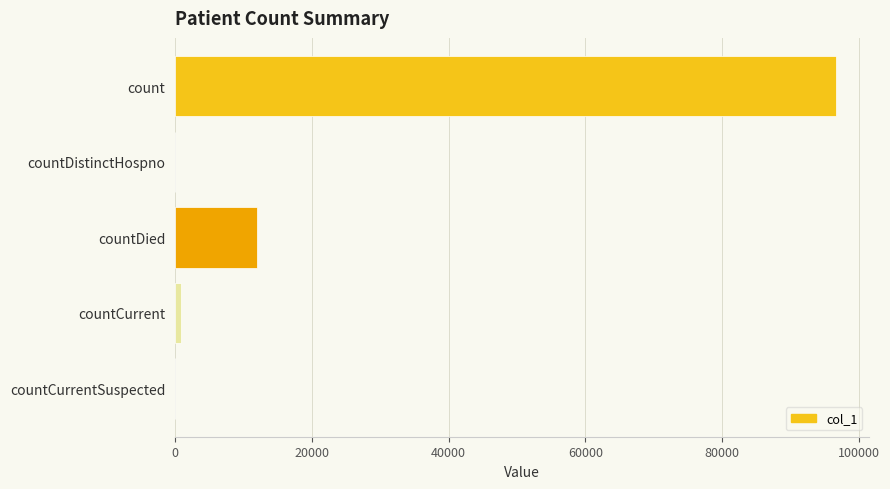

What is the sum of all values?

109467